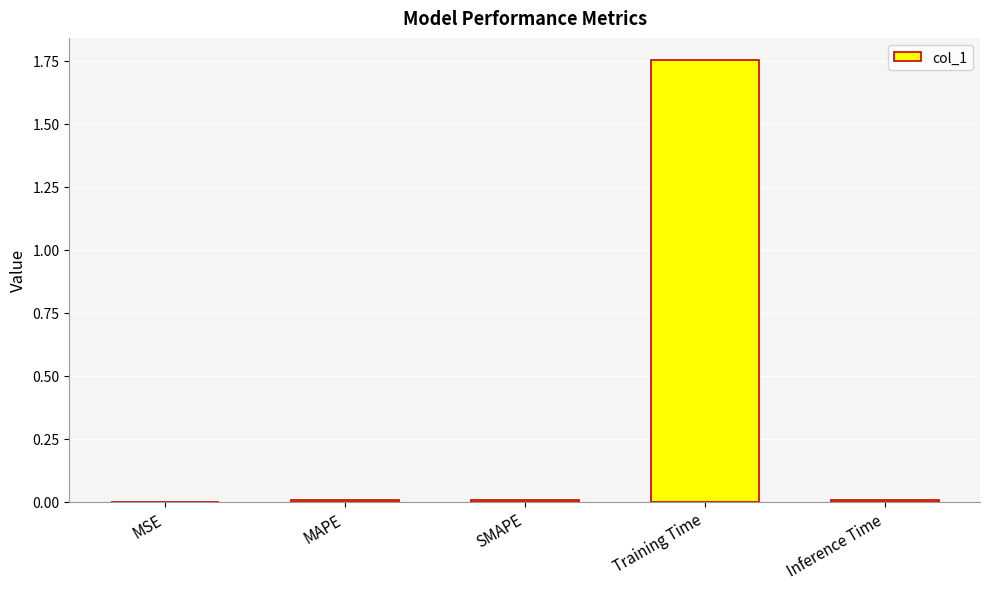

Which label corresponds to the largest value in the chart?

Training Time